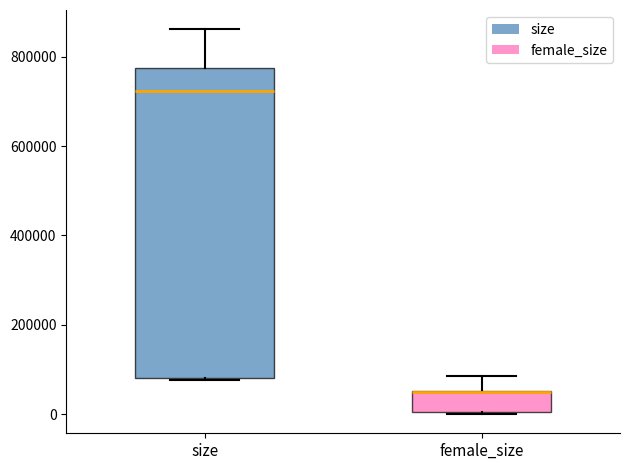

Reading left to right, read every box against the y-axis: the position of its median line, the range the box covers, and the ends of its whiskers. The values are not printed on the chart, so give them approximately, as read against the axis.

size: median 720000, box 80000 to 780000, whiskers 80000 to 860000
female_size: median 40000 (drawn on the box's upper edge), box 0 to 60000, whiskers 0 to 80000